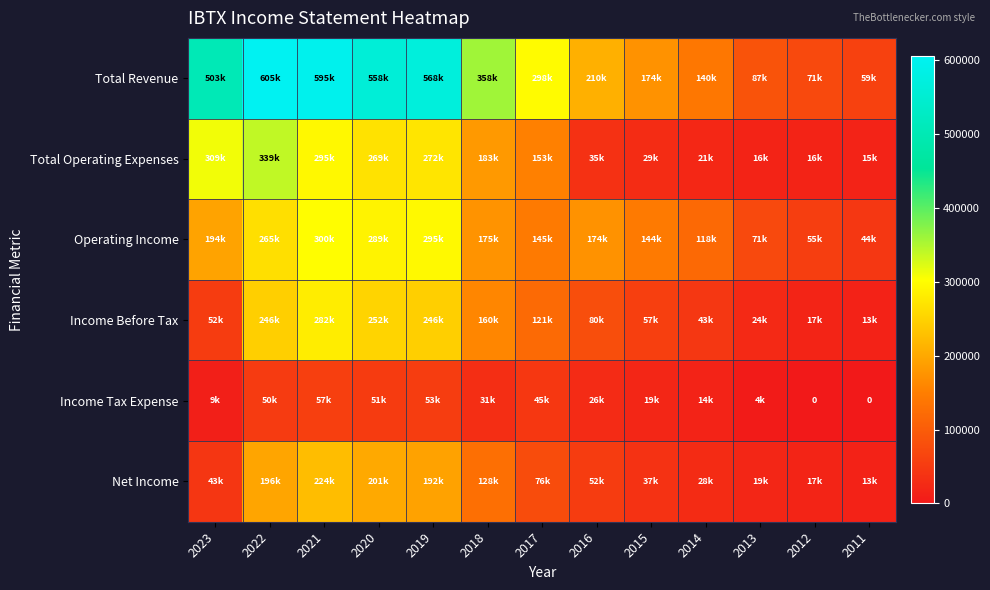

How many values in Income Tax Expense are above zero?

11